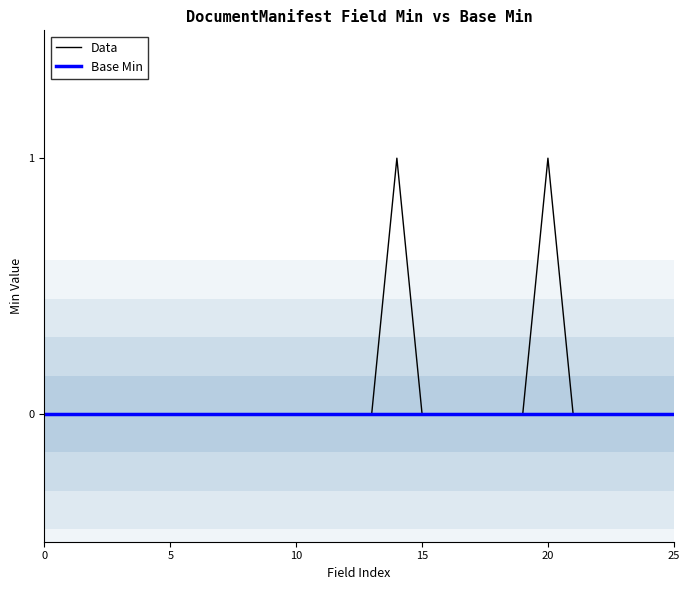

True or false: Data and Base Min cross at least once.

False